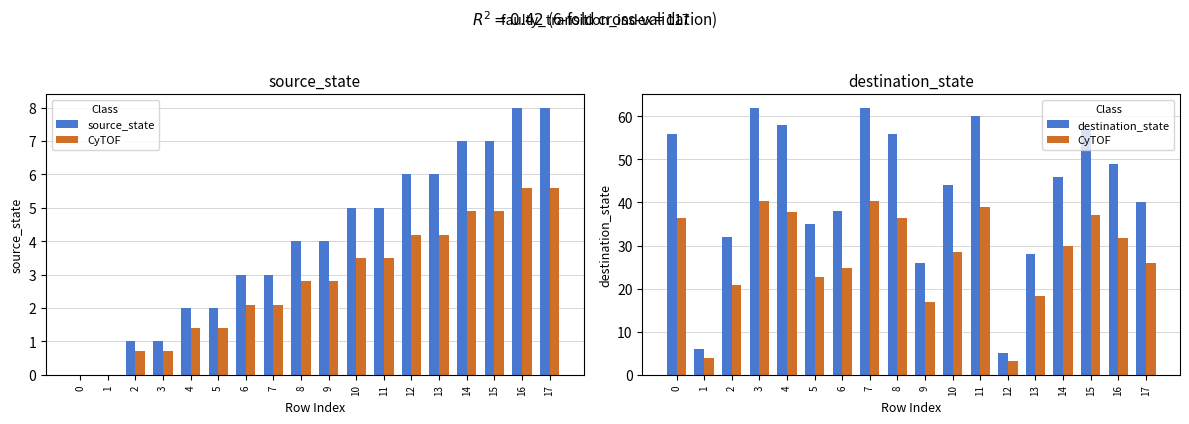

The source_state series shows 2.7 at 9. True or false?

False